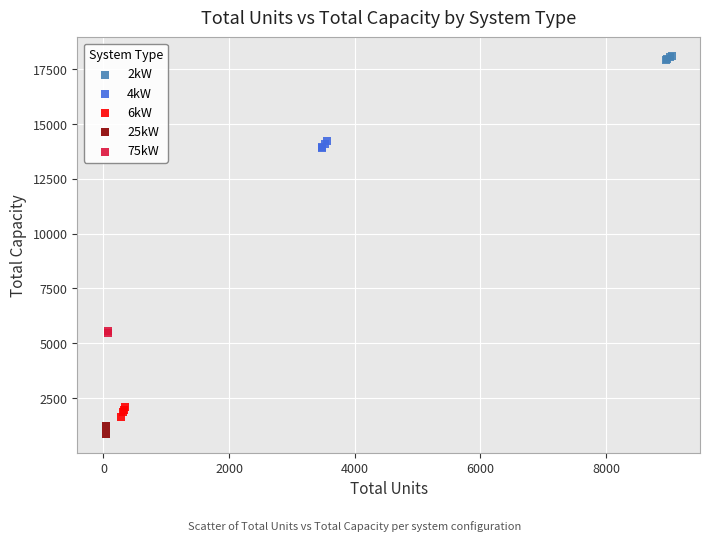

Which series reaches the maximum Y coordinate?

2kW